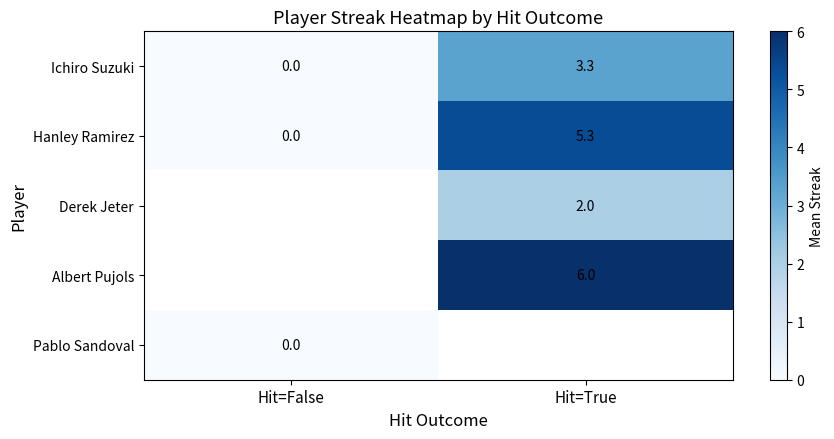

Is the value of Albert Pujols at Hit=True greater than the value of Pablo Sandoval at Hit=False?

Yes